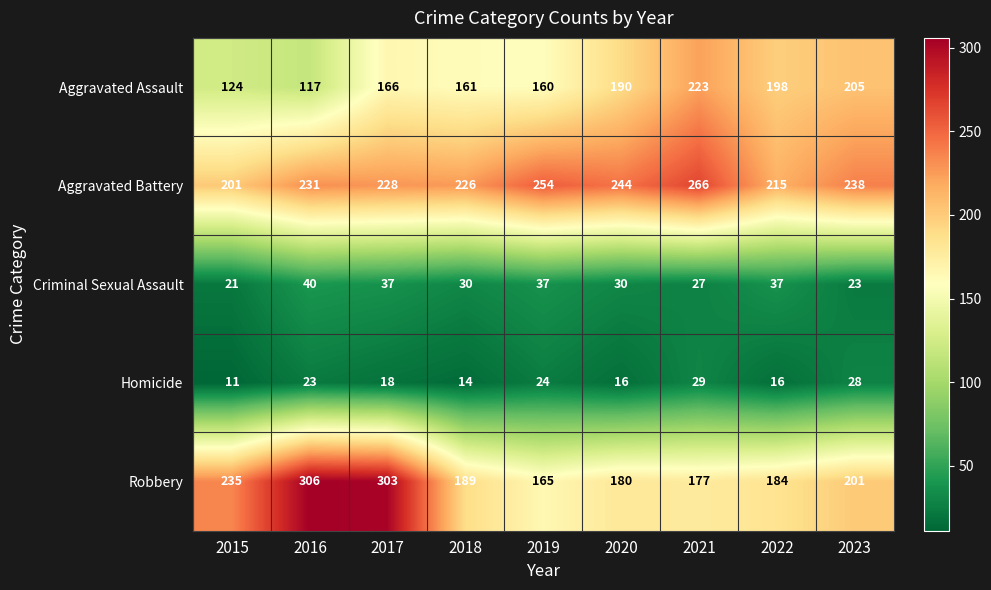

What is the spread (max minus min) of values at 2016?

283